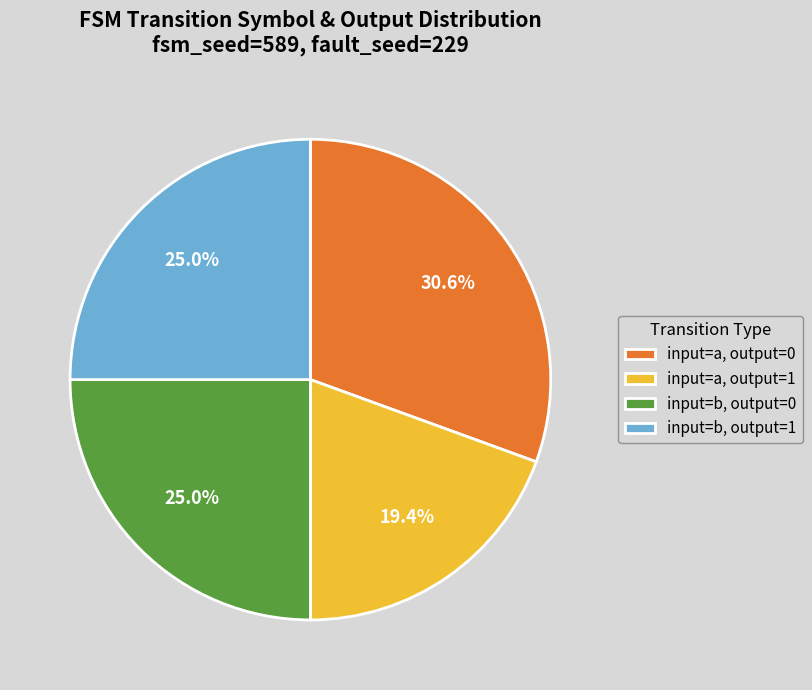

Which category has the biggest portion of the pie?

input=a, output=0